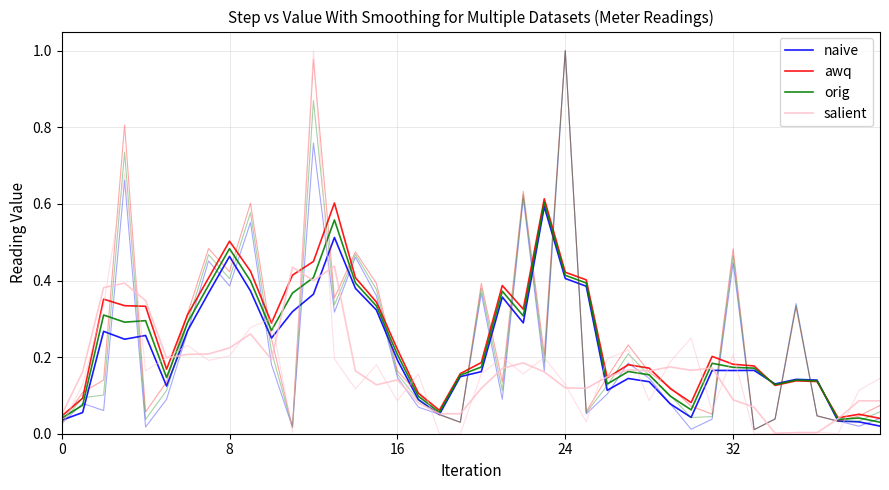

What is the difference between the orig values at 11 and 20?

0.2